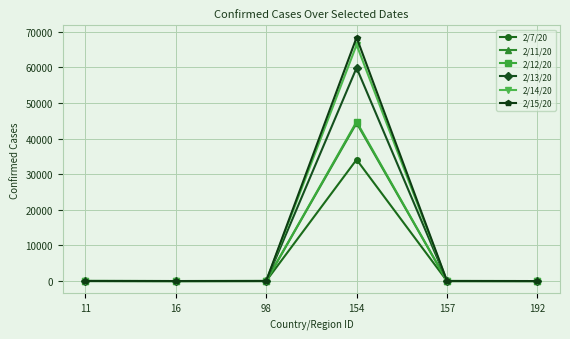

At which category is the sum across all series the highest?

154